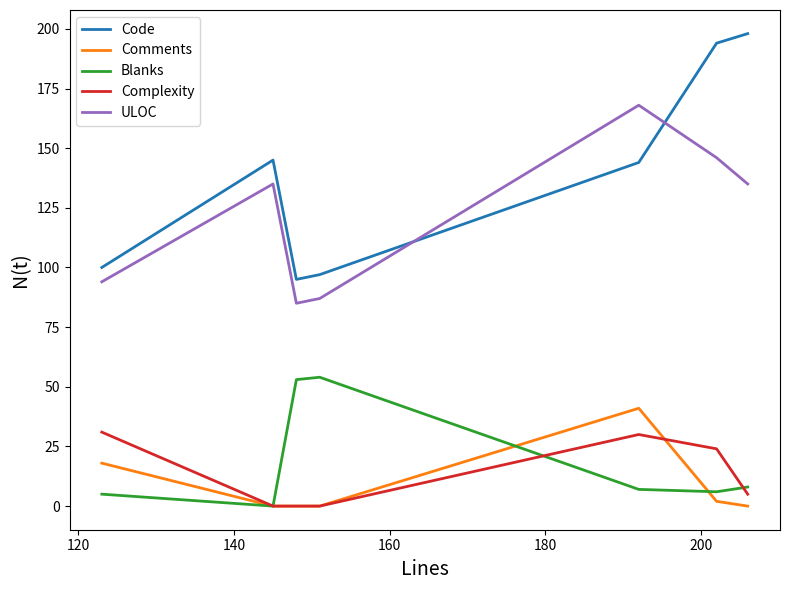

Which series has the widest spread of values?

Code